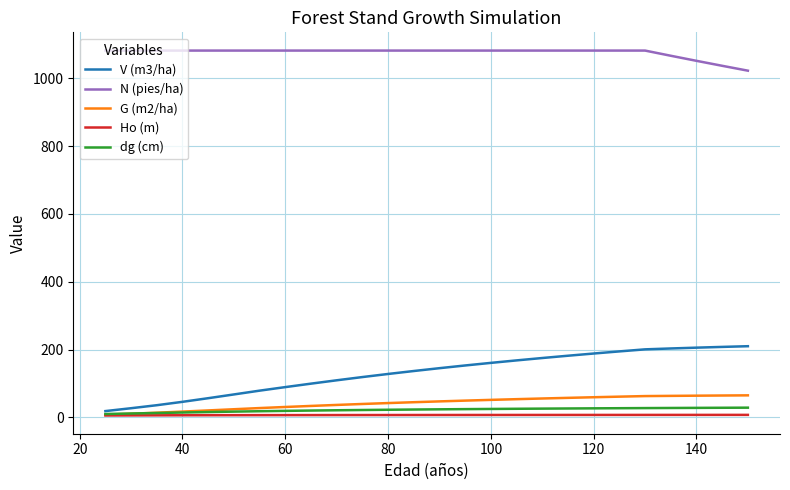

True or false: N (pies/ha) and Ho (m) cross at least once.

False